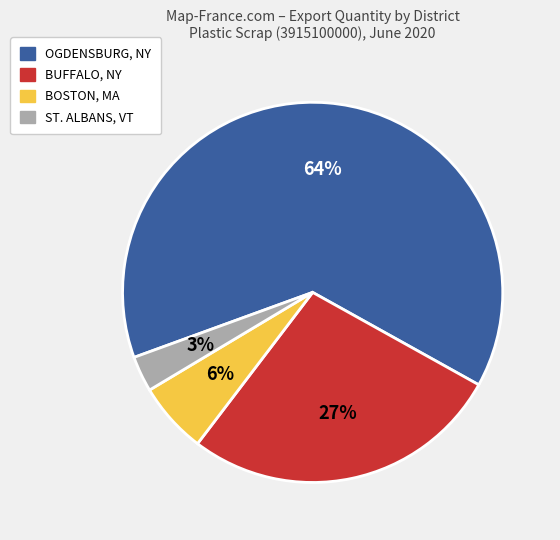

Is there any slice that represents more than half of the pie?

Yes